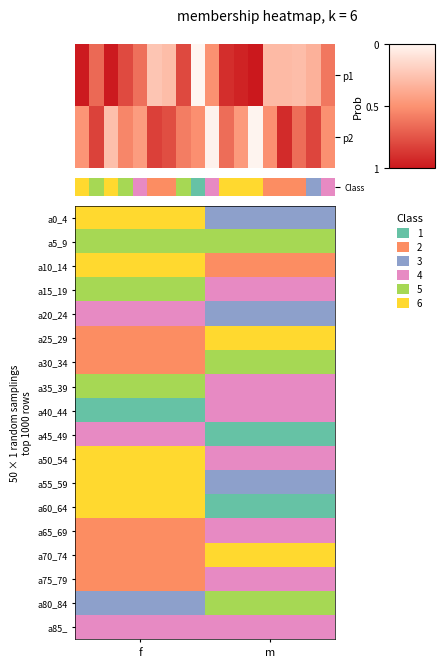

Reading right to left, what are all the values shown in this chart?

p1: 0.6	0.3	0.3	0.3	0.3	1.0	1.0	0.9	0.5	0.0	0.8	0.3	0.2	0.6	0.8	1.0	0.7	1.0
p2: 0.5	0.8	0.7	0.9	0.5	0.0	0.5	0.7	0.0	0.5	0.6	0.8	0.8	0.4	0.5	0.3	0.8	0.5